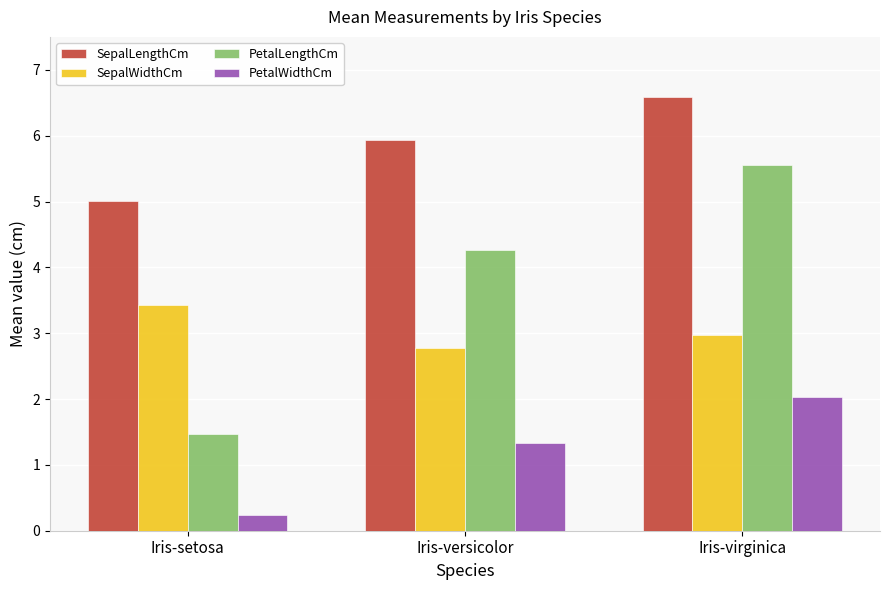

Rank the series by their average value, from highest to lowest.

SepalLengthCm, PetalLengthCm, SepalWidthCm, PetalWidthCm